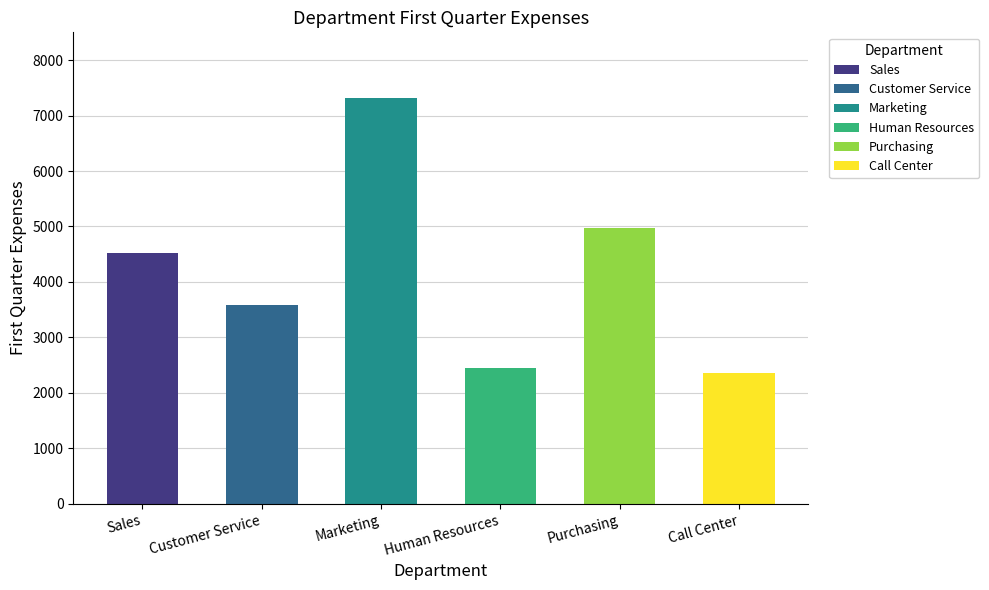

What is the sum of the values at Call Center and Sales?

6885